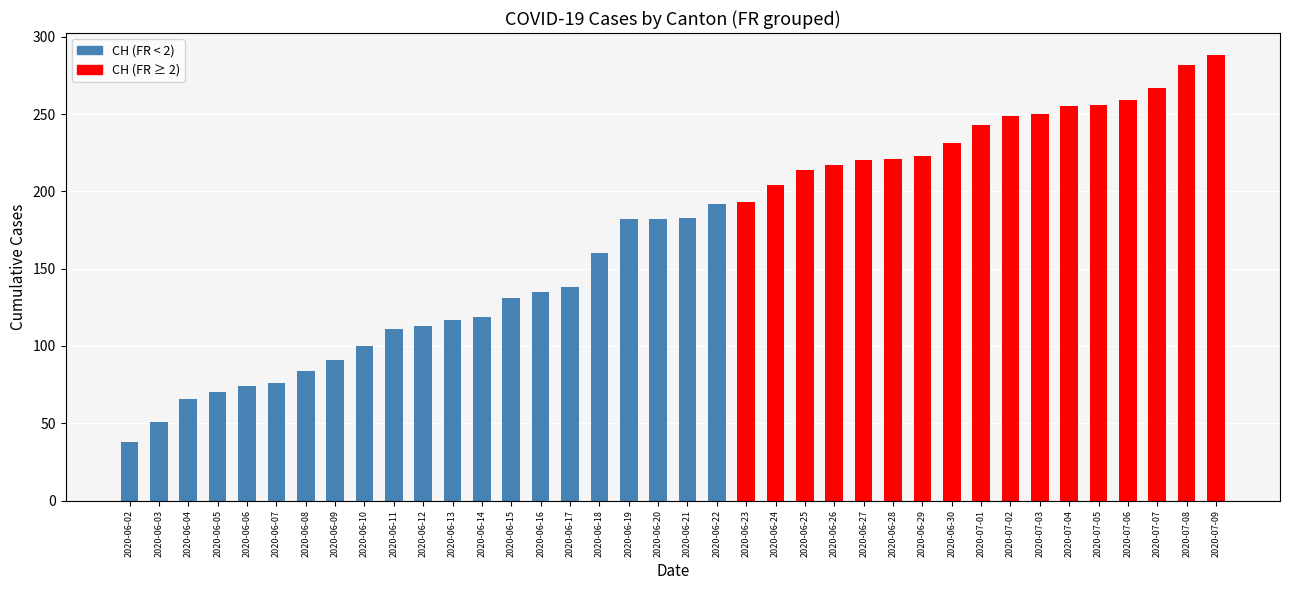

Approximately how many times larger is the value at 2020-06-11 compared to 2020-07-04?

0.4